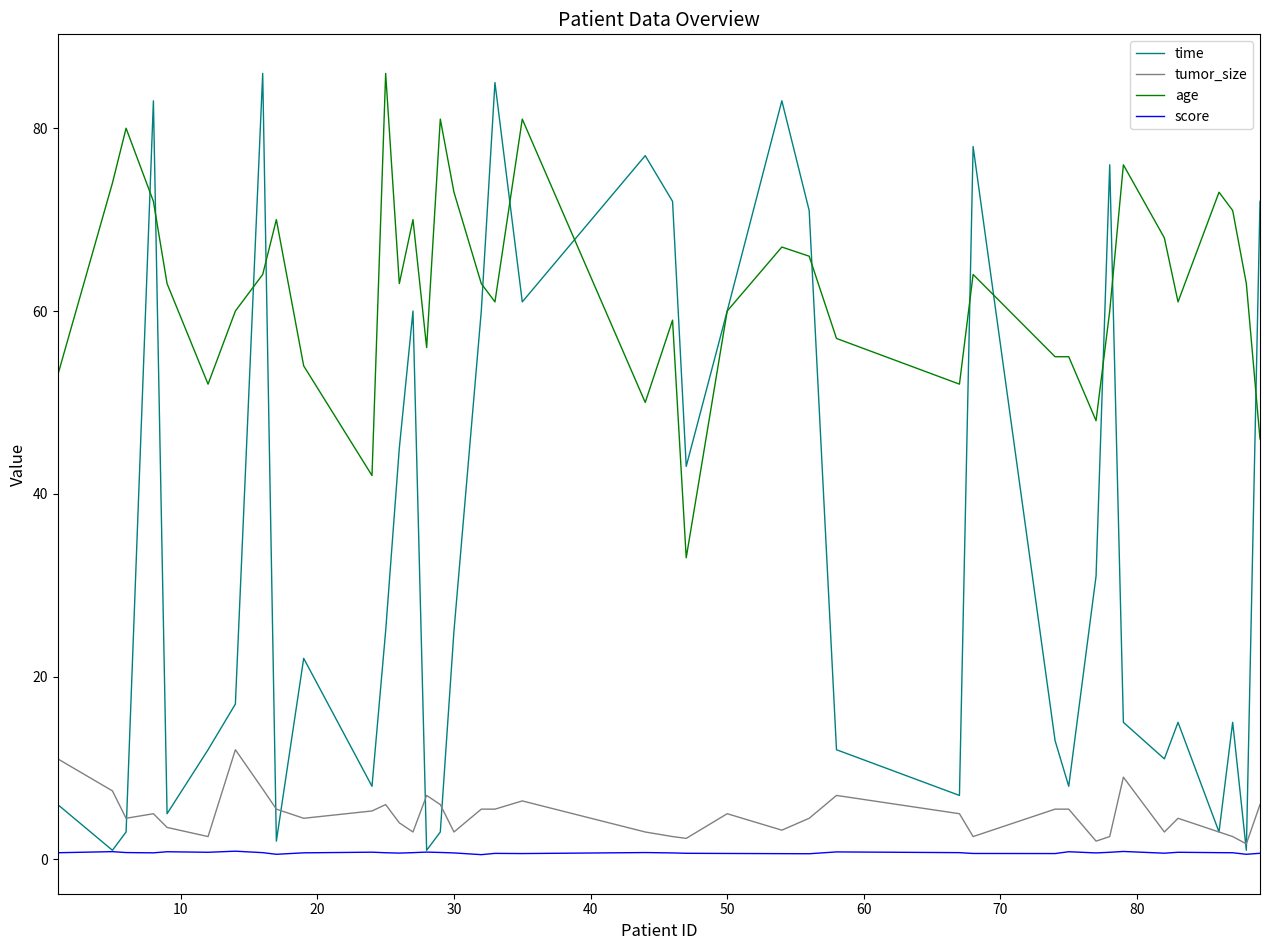

True or false: tumor_size and age intersect in this chart.

False